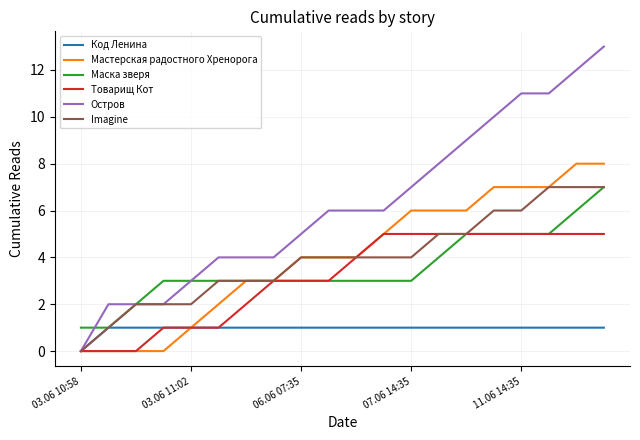

Which series has the widest spread of values?

Остров